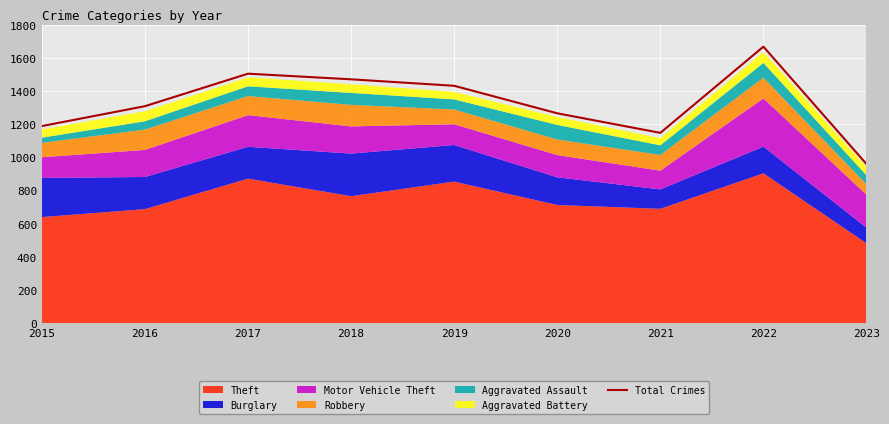

Which category has the highest value across all series?

2022